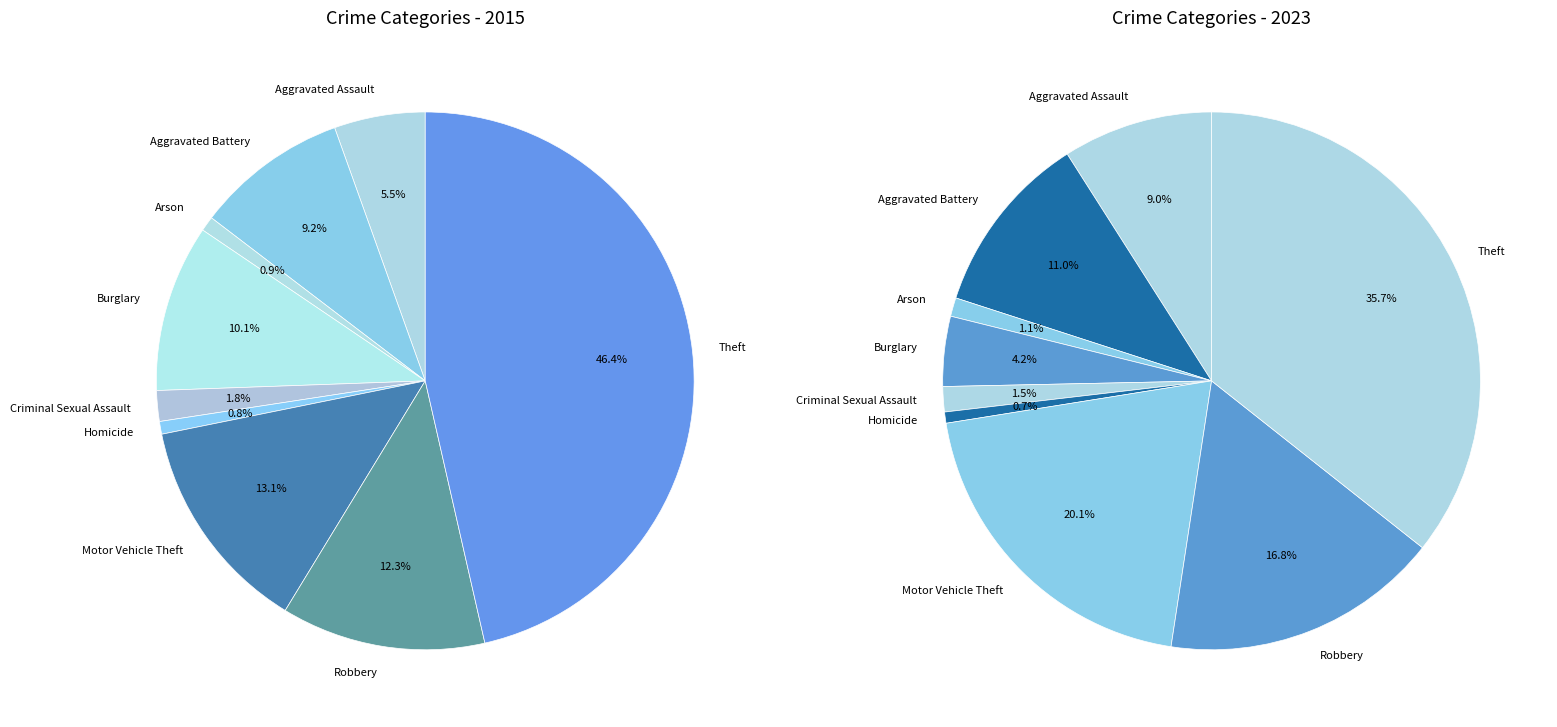

Is there any slice that represents more than half of the pie?

No